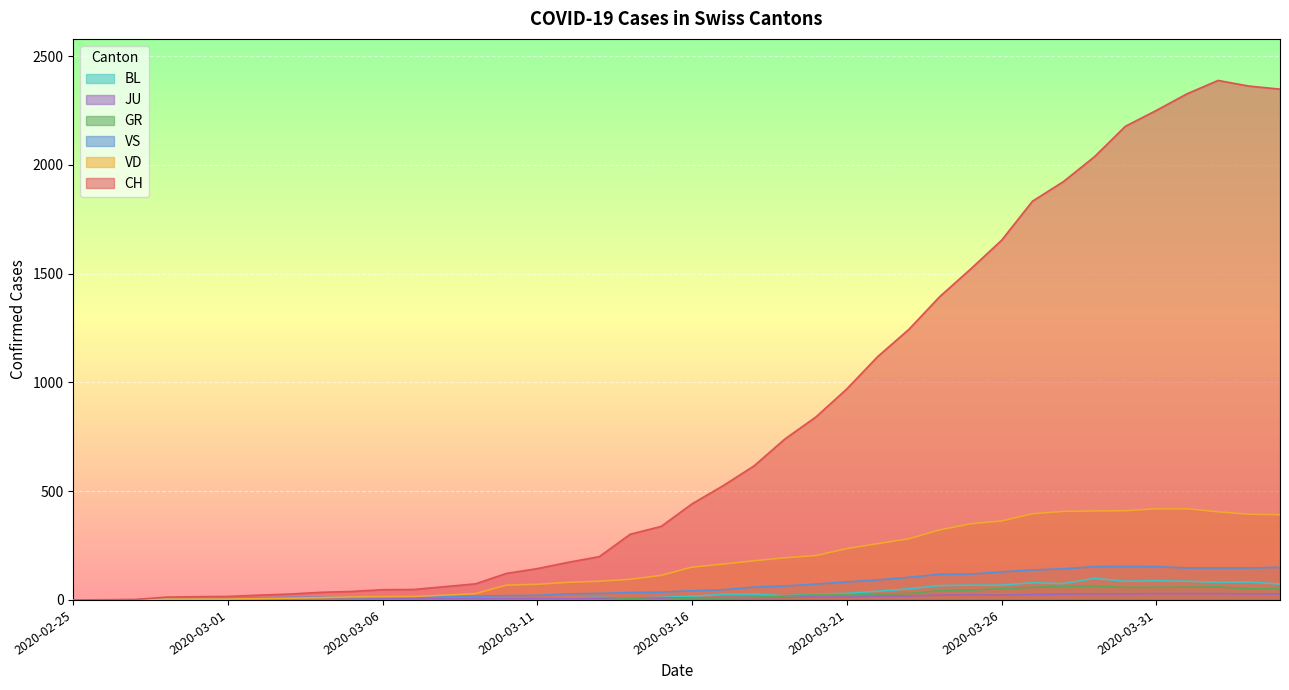

What is the highest value of the VD series?

419